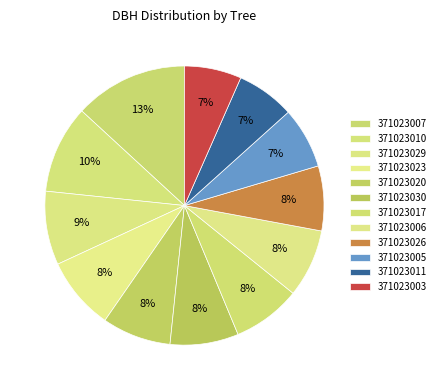

Combined, do 371023010 and 371023023 account for over 50%?

No